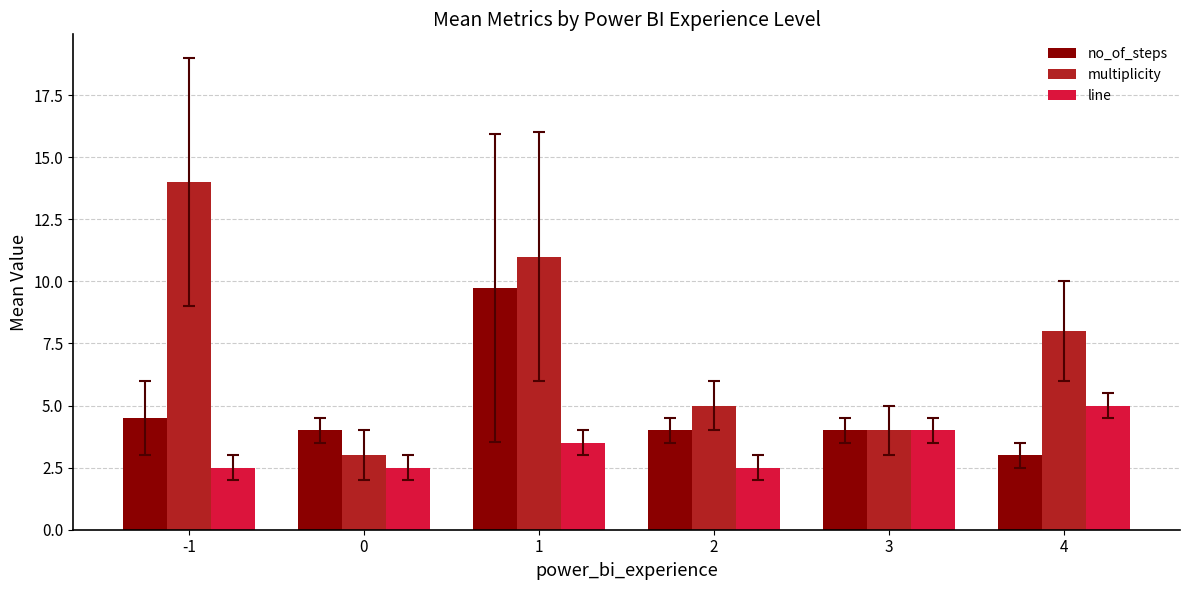

Reading right to left, transcribe all the data shown in this chart.

no_of_steps: 3.0	4.0	4.0	9.8	4.0	4.5
multiplicity: 8.0	4.0	5.0	11.0	3.0	14.0
line: 5.0	4.0	2.5	3.5	2.5	2.5